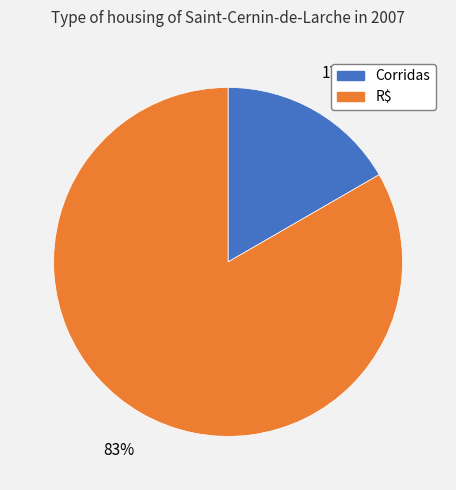

Is it true that R$ is 83% of the pie?

True